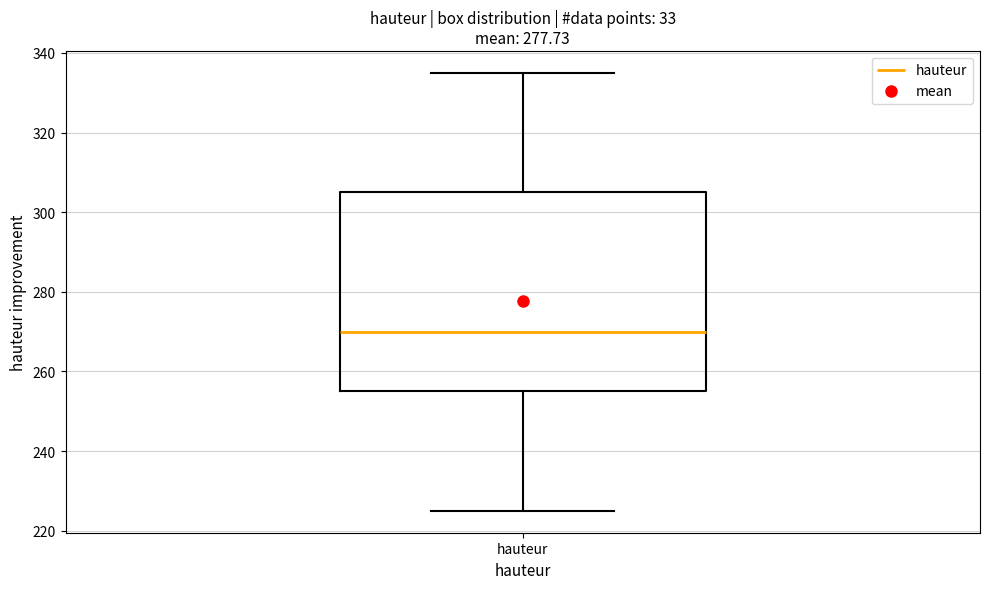

Read this box plot against the y-axis: the position of the median line, the range covered by the box, and the ends of both whiskers. The values are not printed on the chart, so give them approximately, as read against the axis.

median 270, box 256 to 306, whiskers 226 to 336